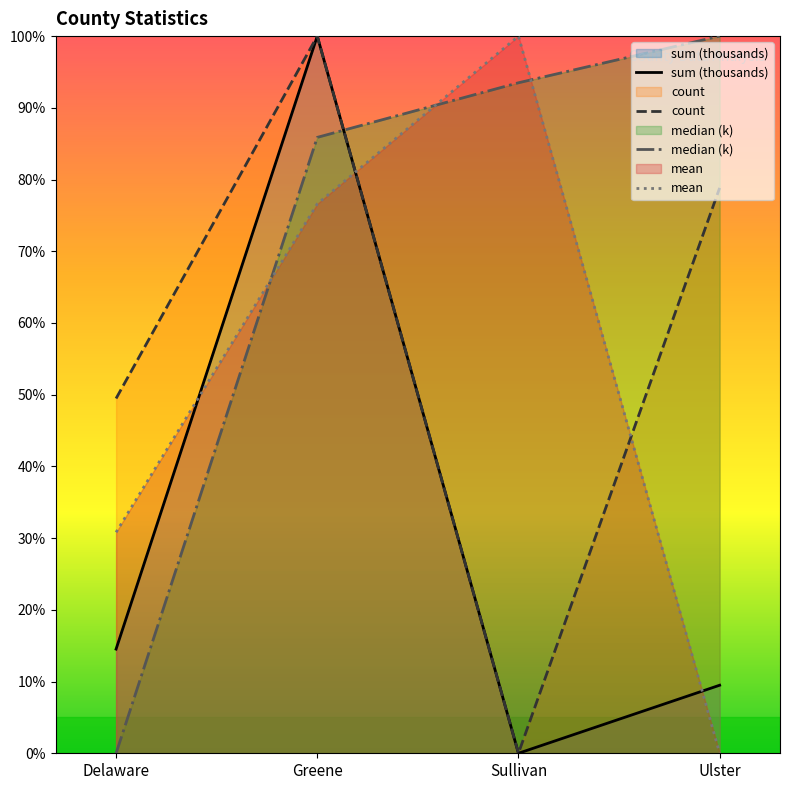

What is the value of the mean point at the 2nd from the left?

0.8